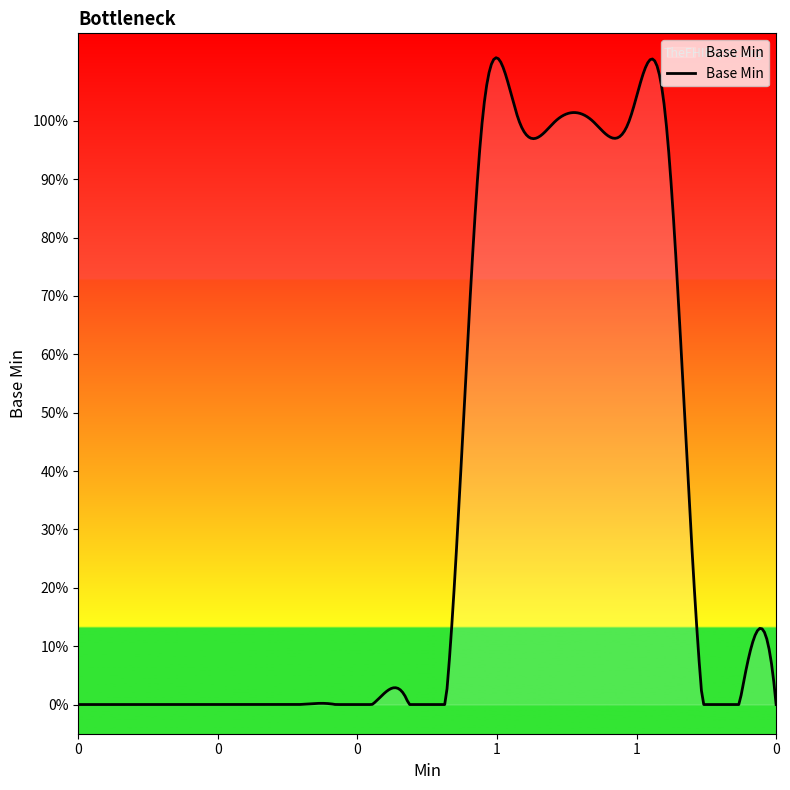

Does the chart have visible grid lines?

No